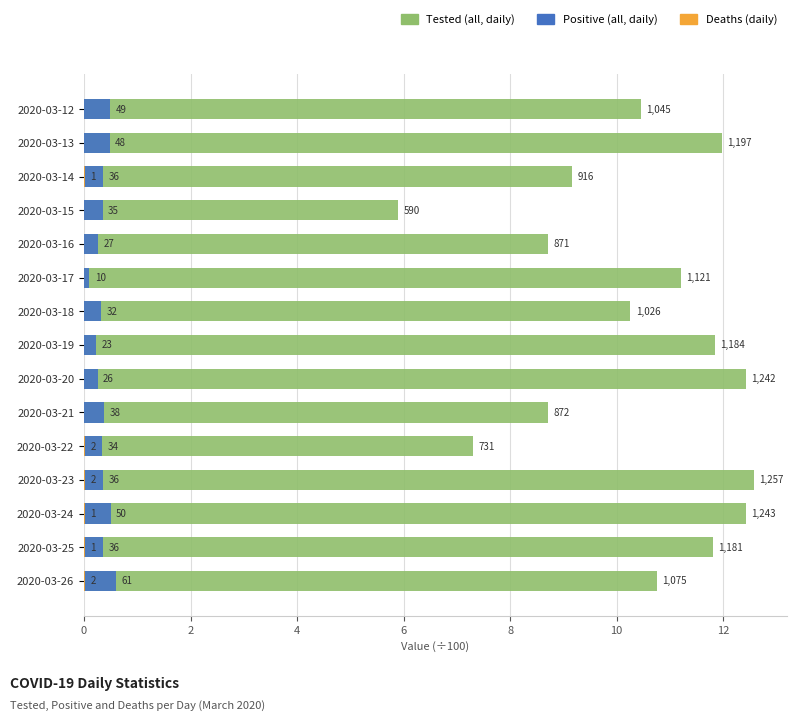

Is the value of Positive (all, daily) at 2020-03-25 greater than the value of Deaths (daily) at 2020-03-25?

Yes